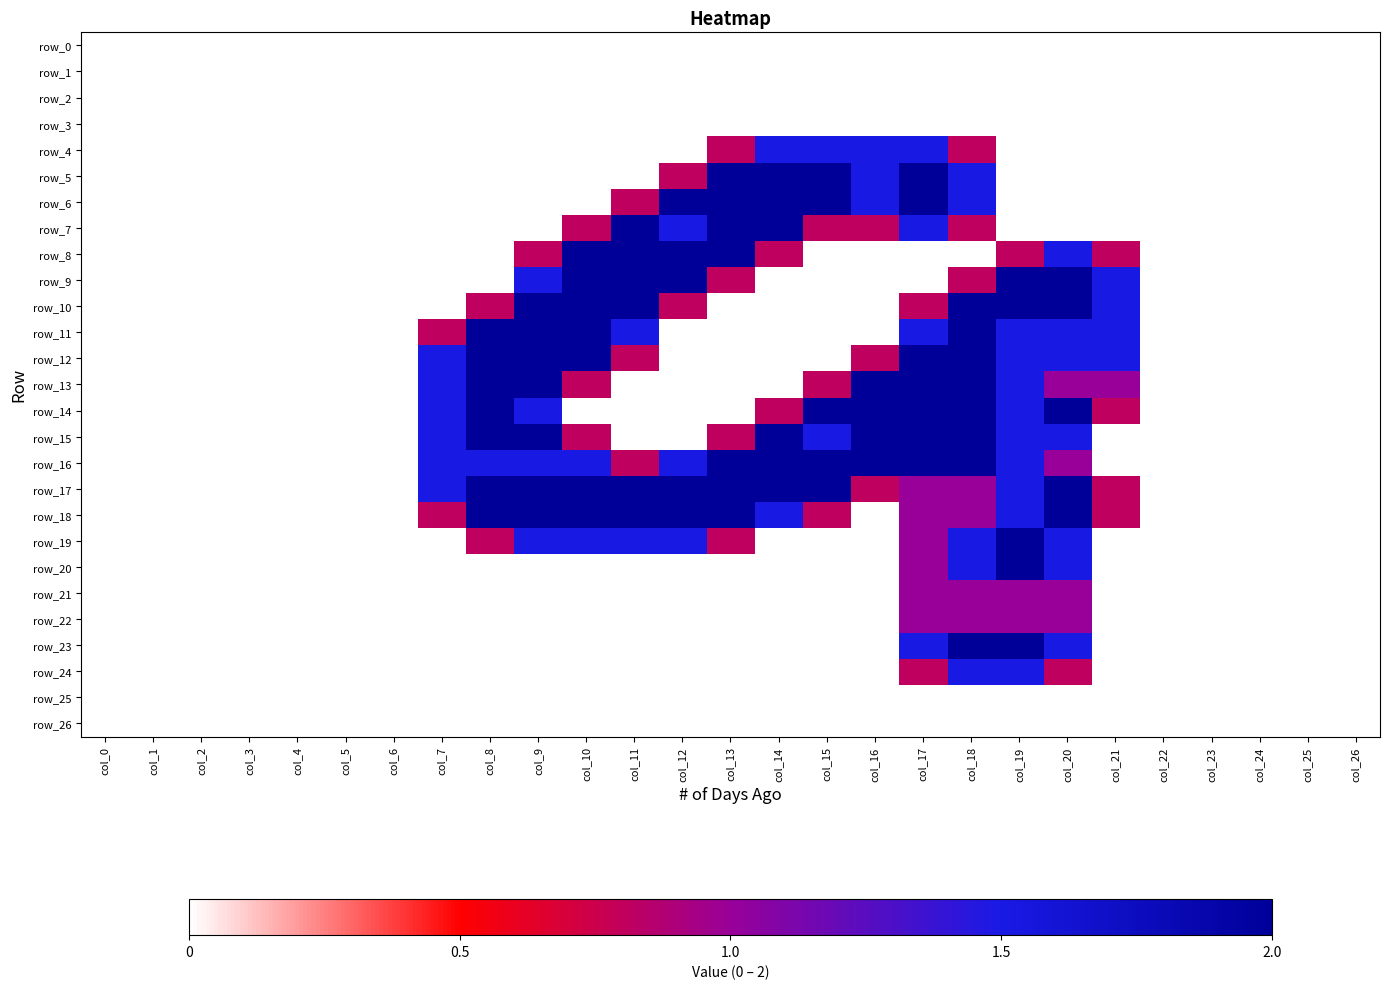

How many data points in row_15 are above 0?

12